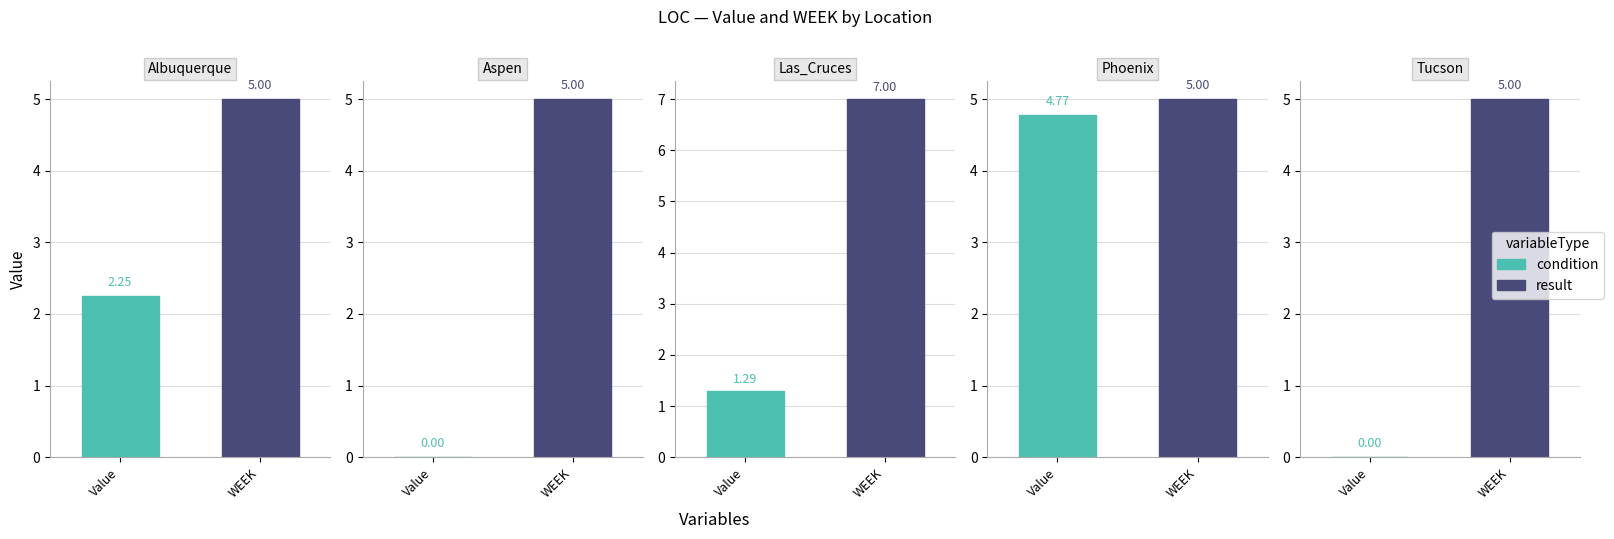

Is it true that WEEK equals 5.0 at 1?

True